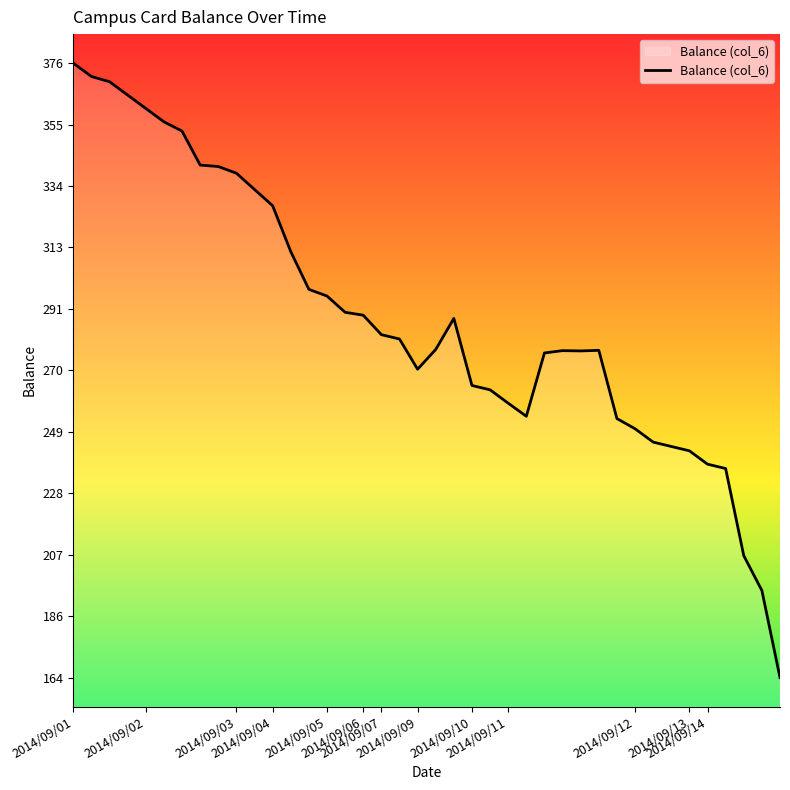

What is the difference between the maximum and minimum values?

211.6